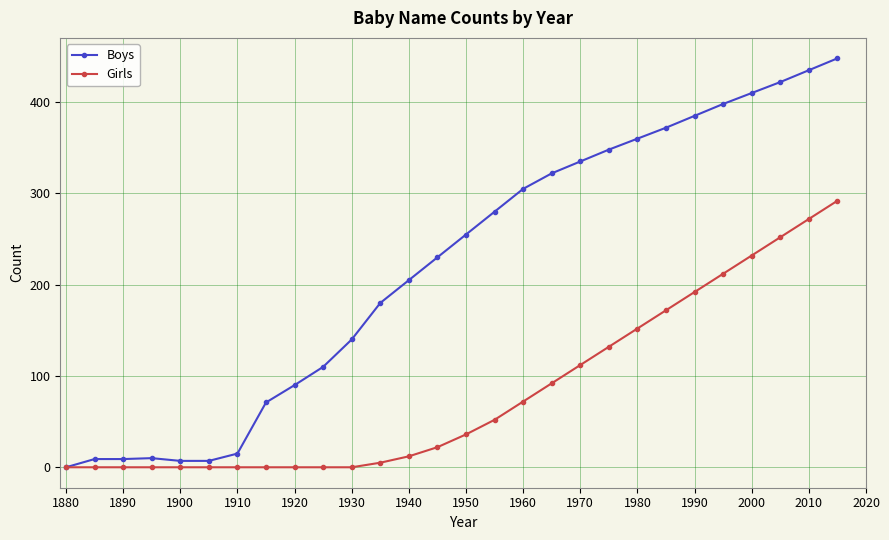

Which series has the largest range (max minus min)?

Boys